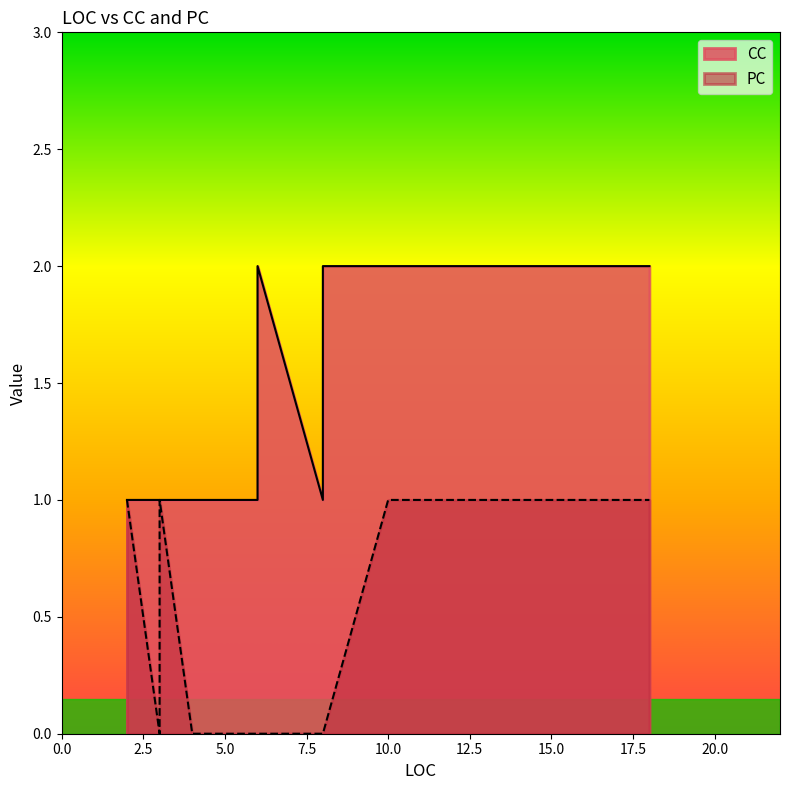

List the series in order of their overall mean, highest first.

CC, PC